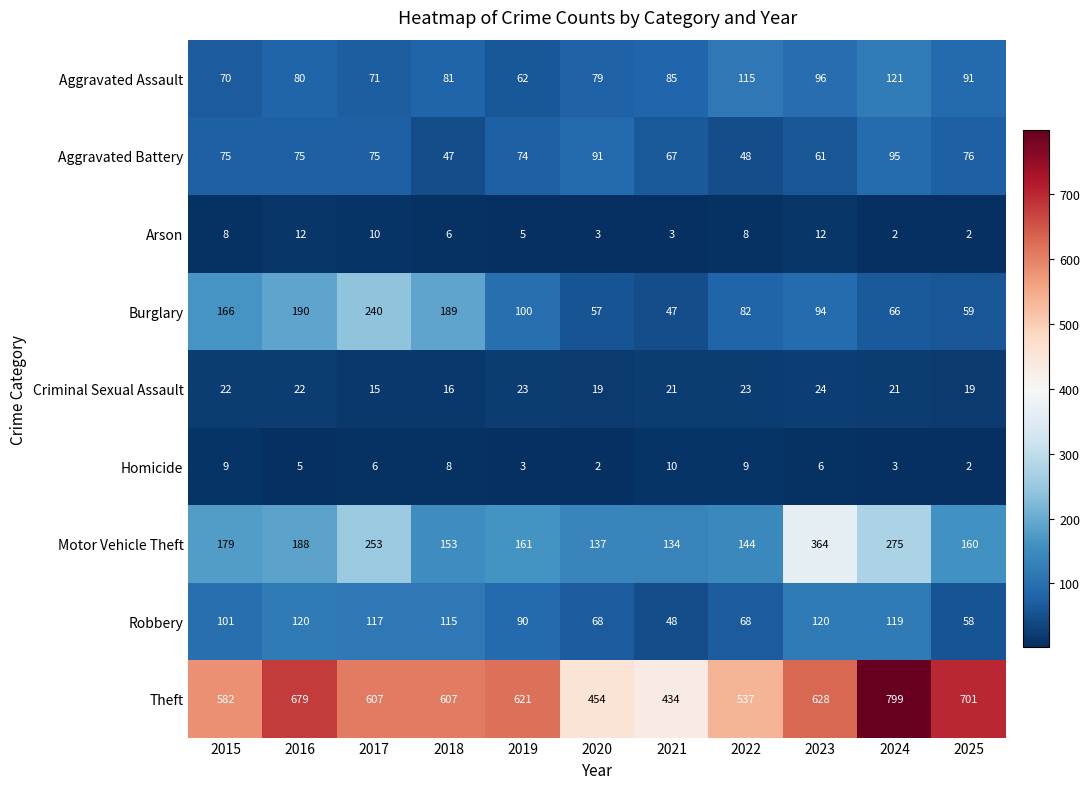

At which label is Burglary closest to 143?

2015